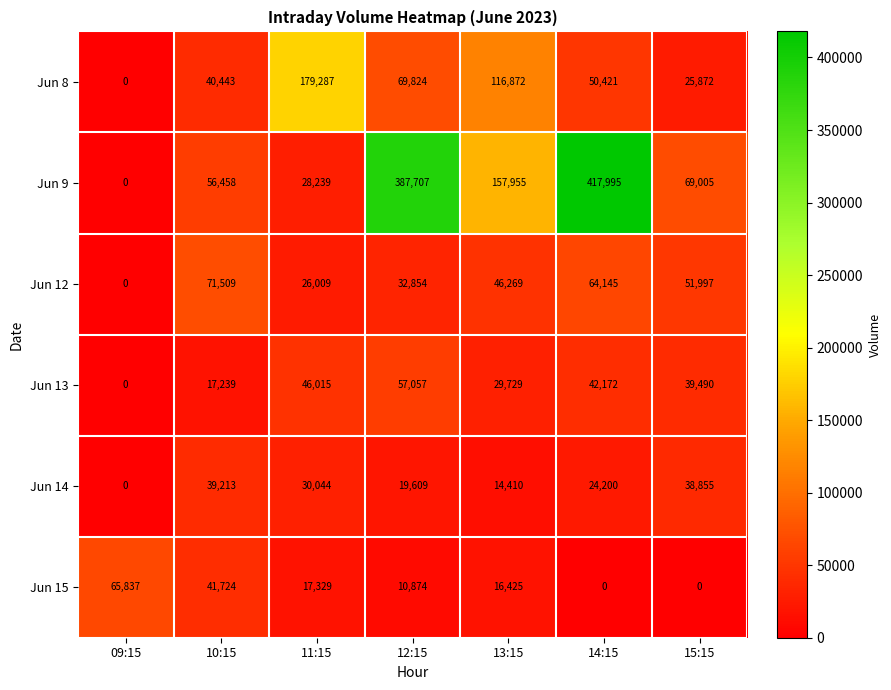

At how many categories does at least one series exceed 74600?

4